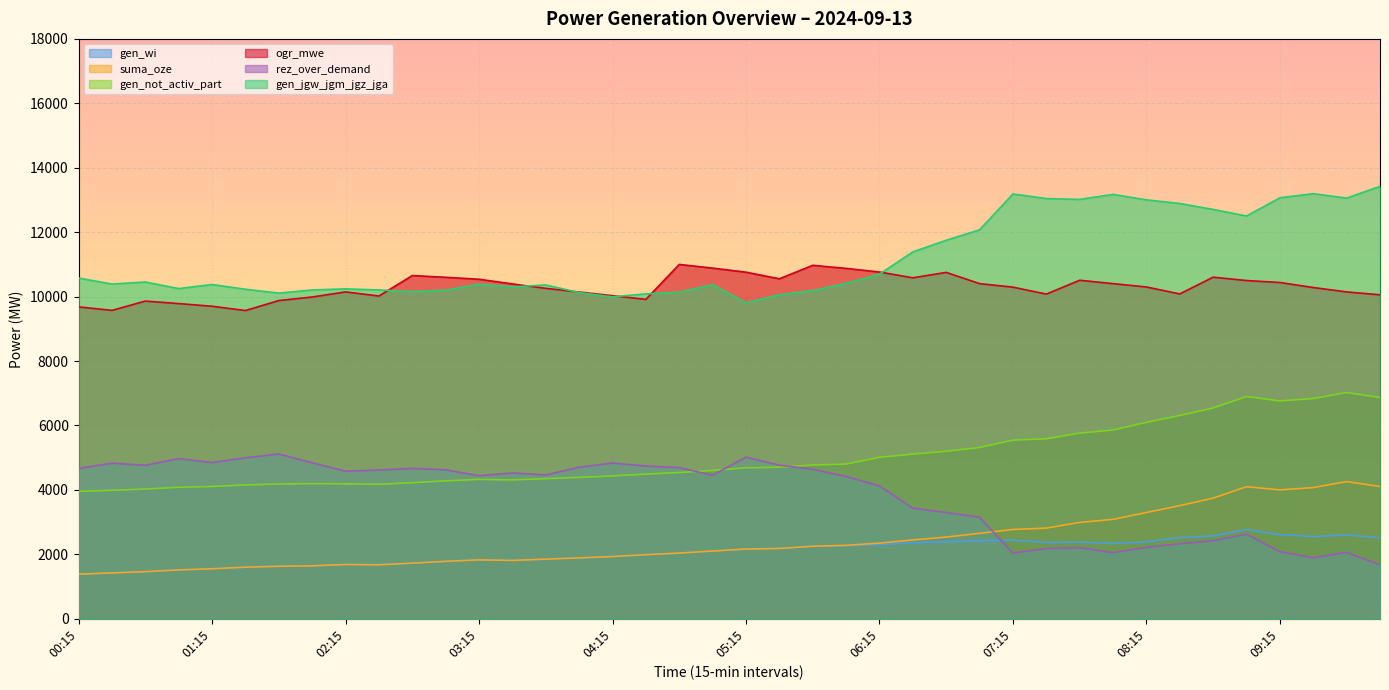

Read the gen_not_activ_part value at 05:45, to the nearest 50.

4750